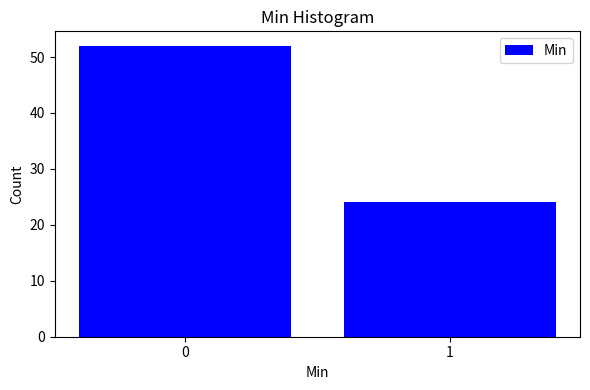

Reading left to right, what are all the values shown in this chart?

0=52	1=24